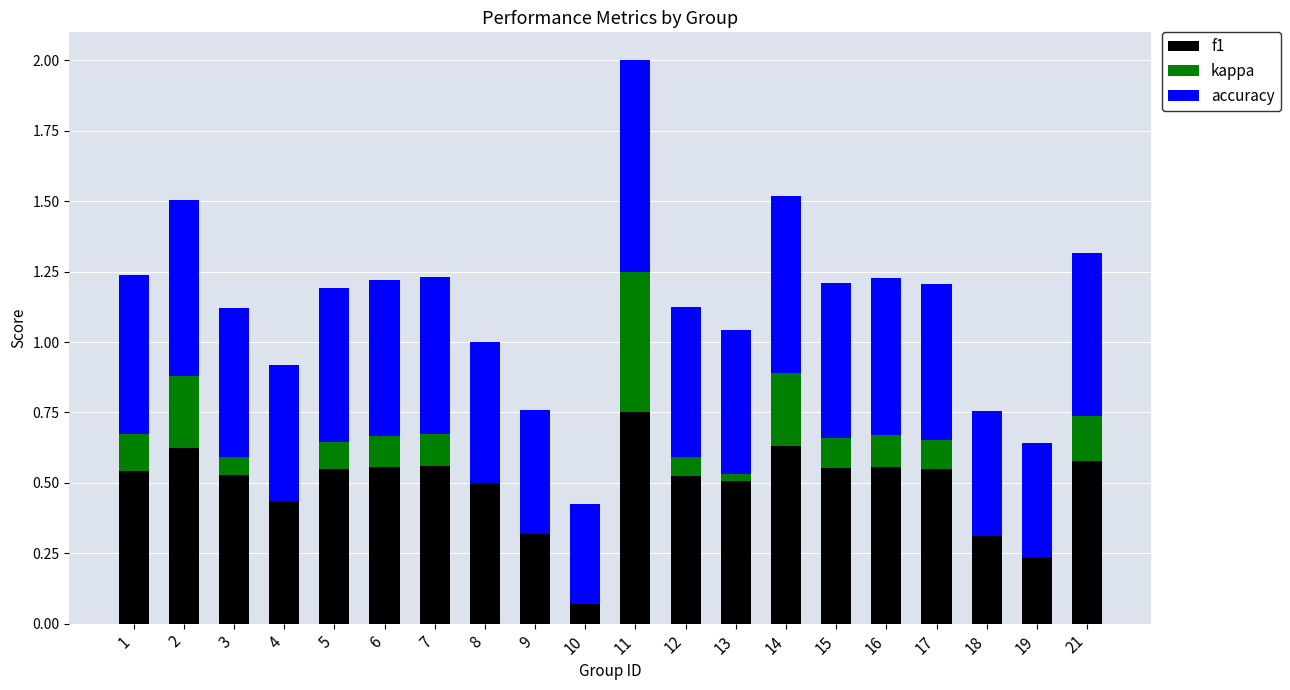

Is it true that f1 equals 0.6 at 15?

True